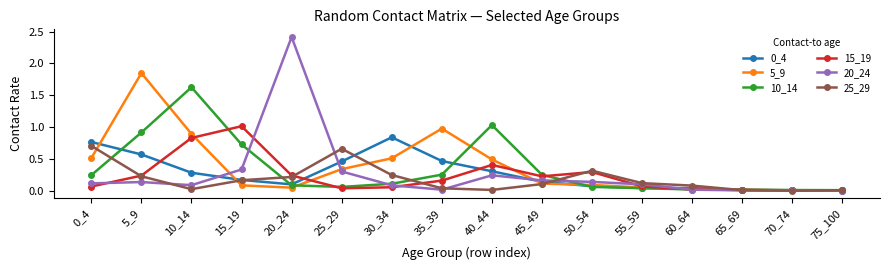

Is the value of 25_29 at 30_34 greater than the value of 20_24 at 10_14?

Yes